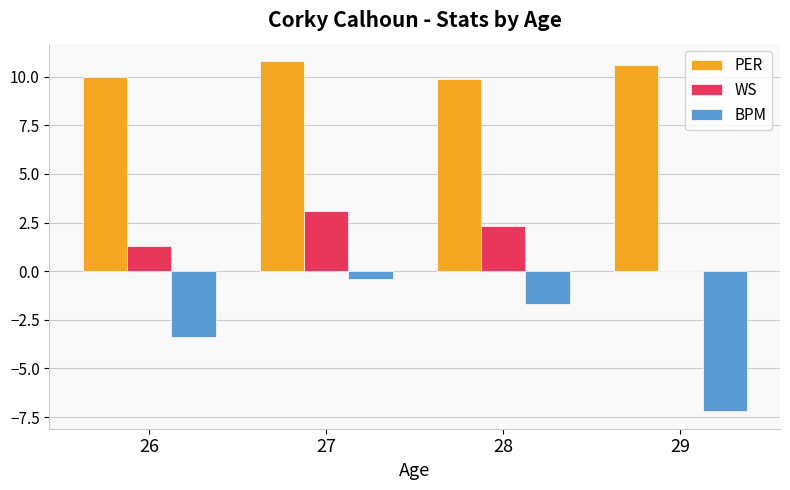

The BPM series shows -0.4 at 27. True or false?

True